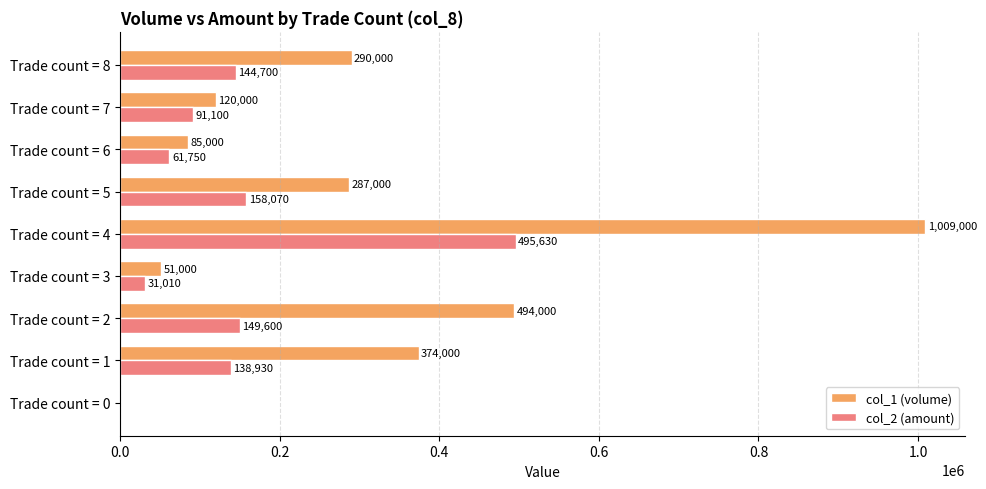

Which series changed the most between Trade count = 1 and Trade count = 6?

col_1 (volume)